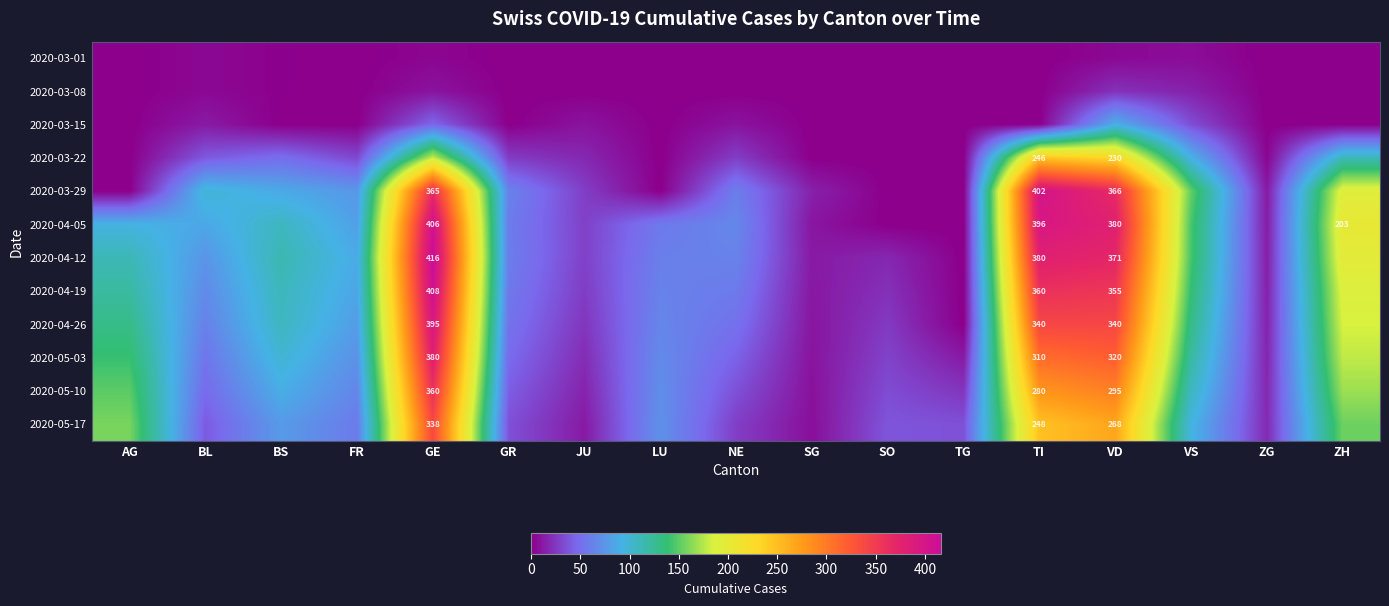

The 2020-04-12 series shows 613 at VD. True or false?

False